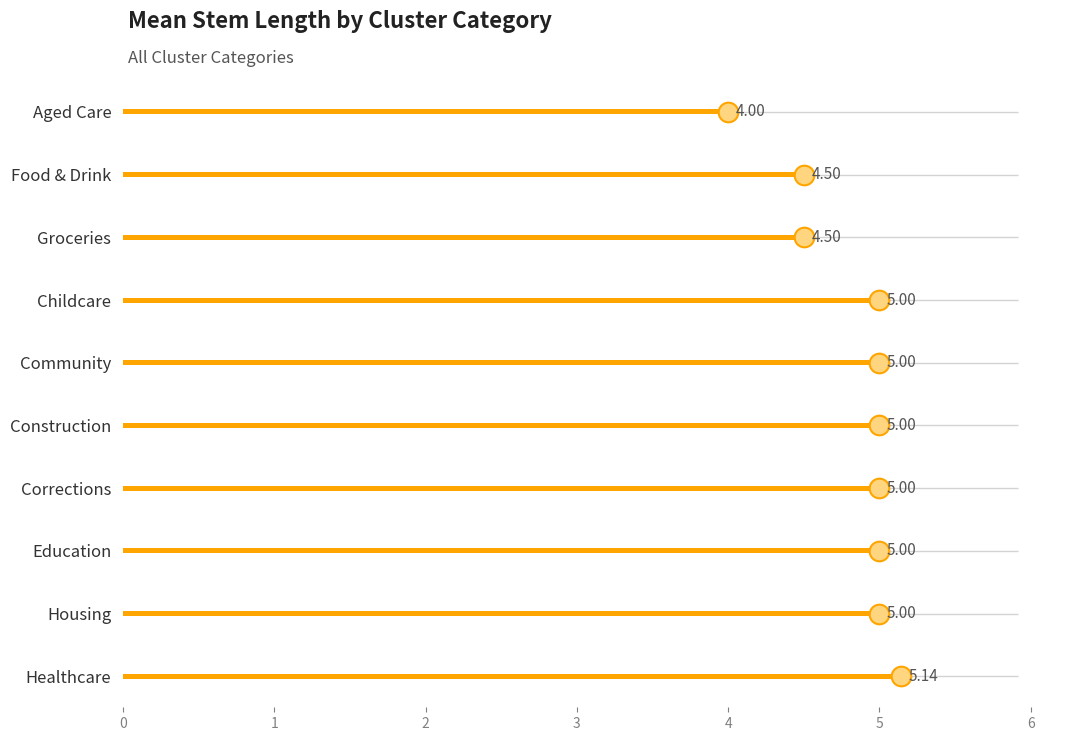

Between Childcare and Construction, which is larger?

Childcare